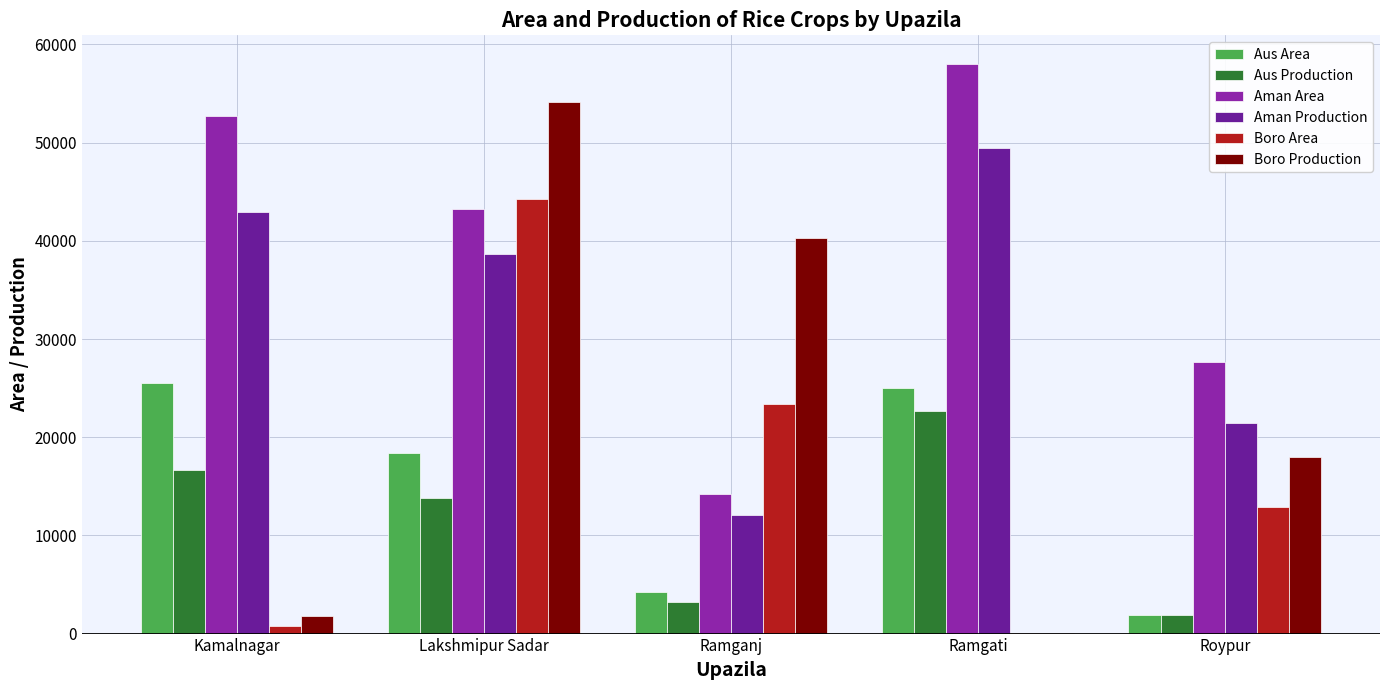

At which category is the sum across all series the highest?

Lakshmipur Sadar